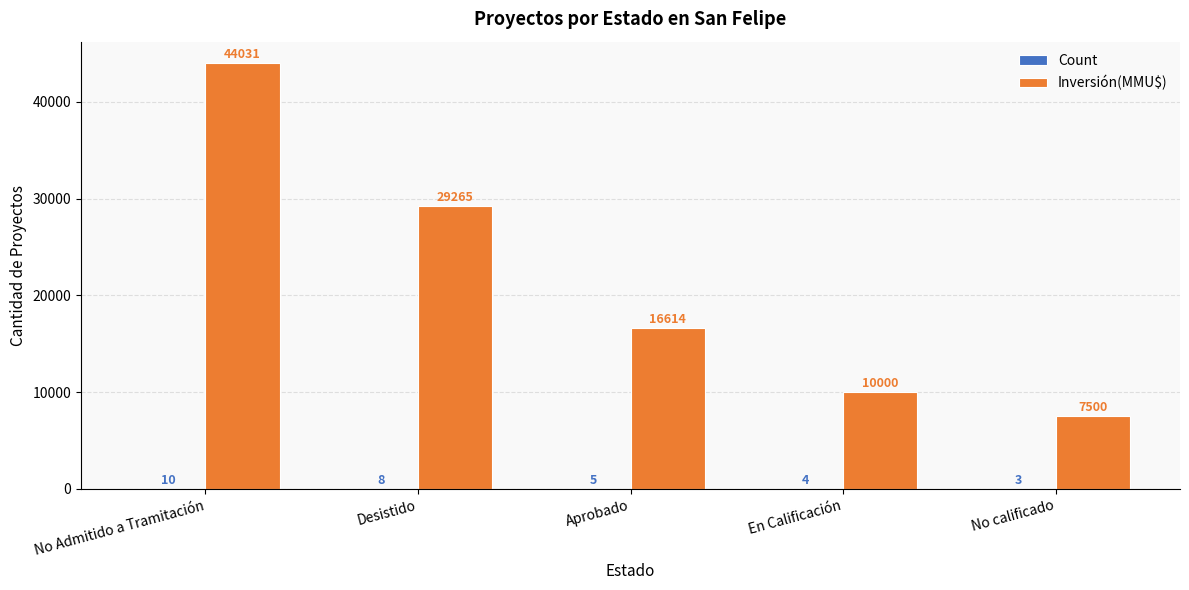

How many categories are shown in the chart?

5